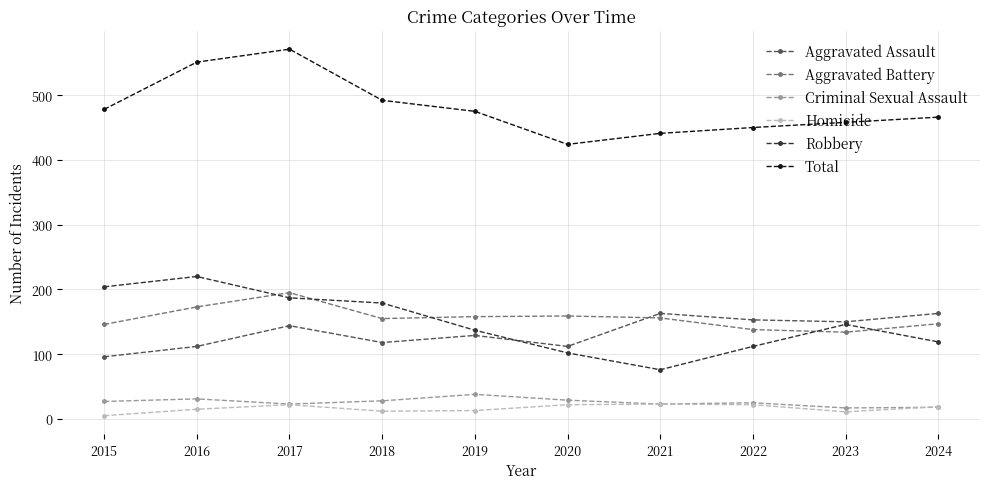

At which category does Total reach its first local valley?

2020